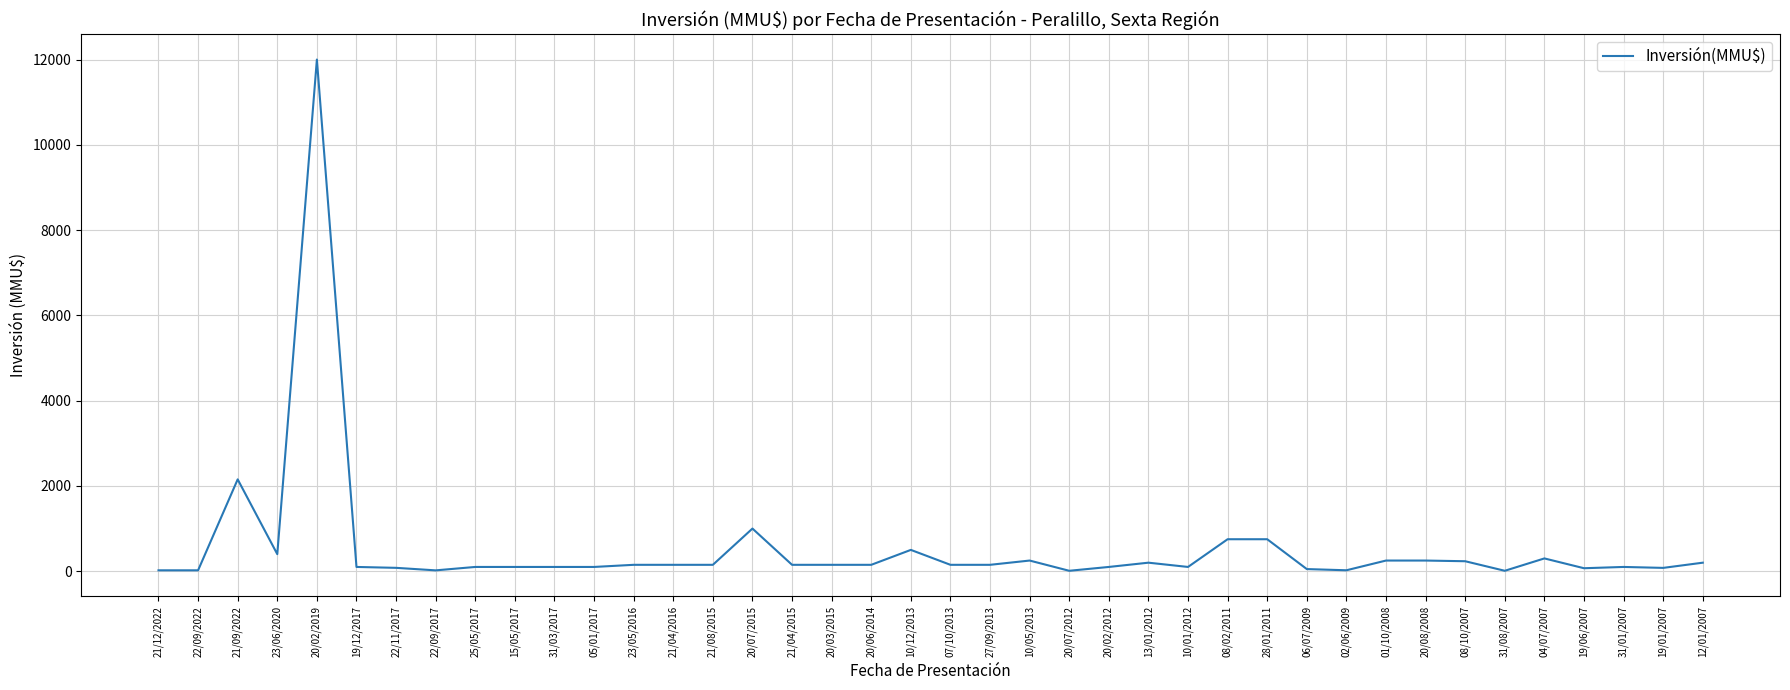

What position from the left is 19/01/2007?

39